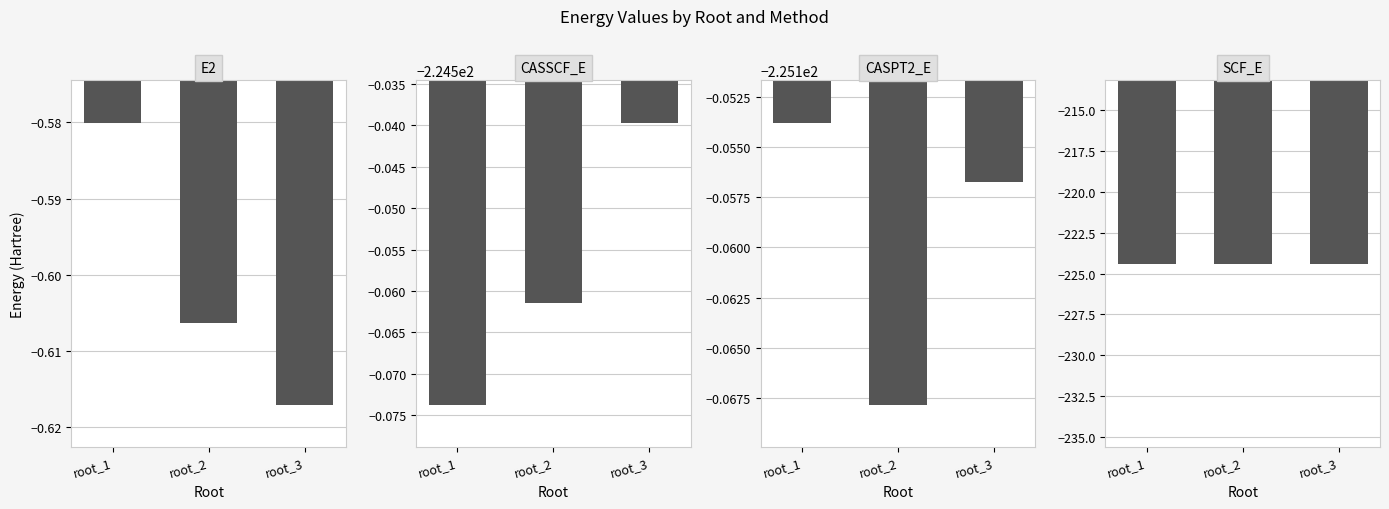

What is the difference between the highest and lowest values at root_3?

224.5